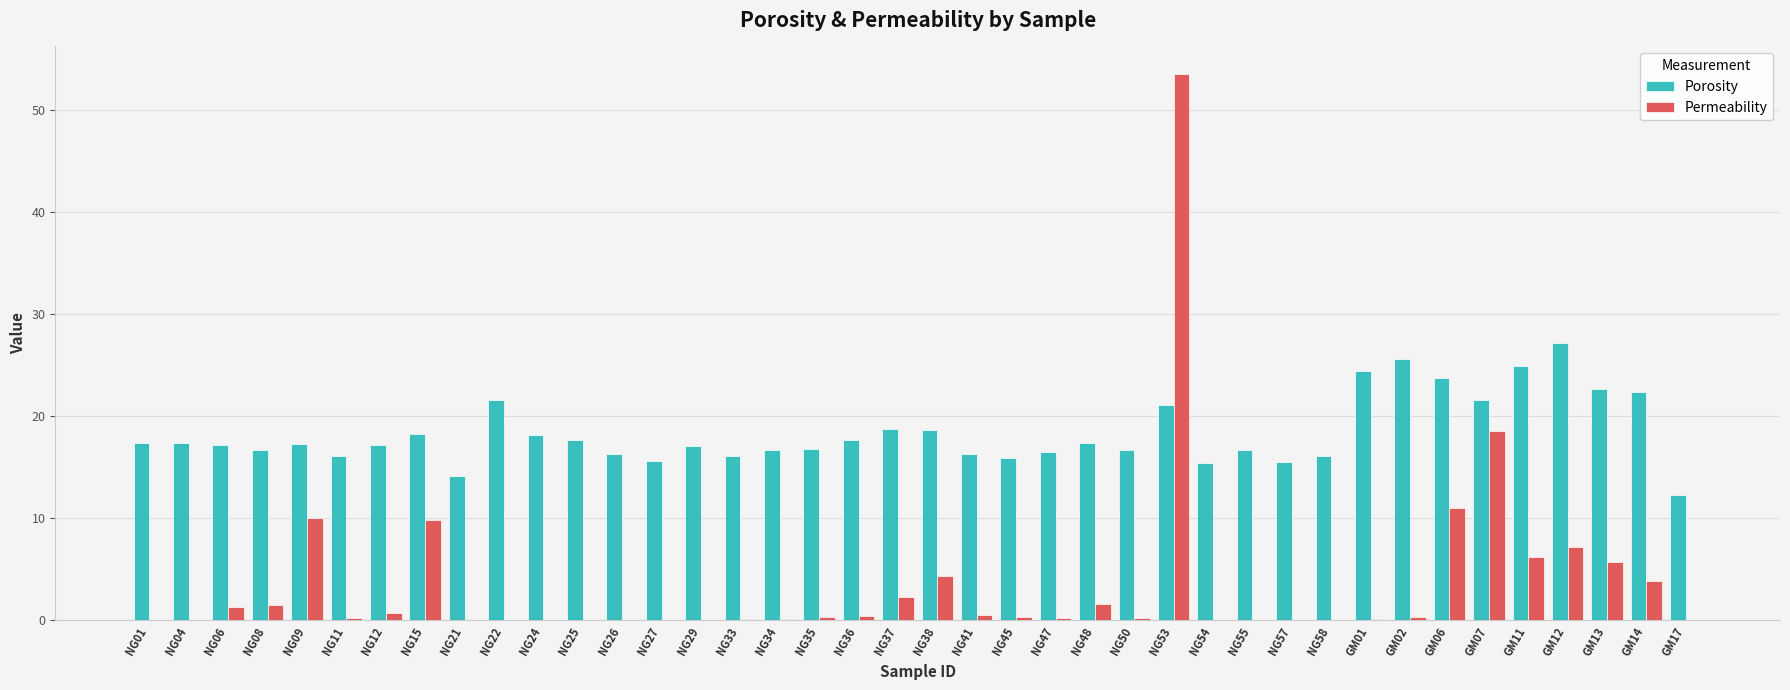

What is the difference between the Porosity values at NG27 and NG06?

1.6